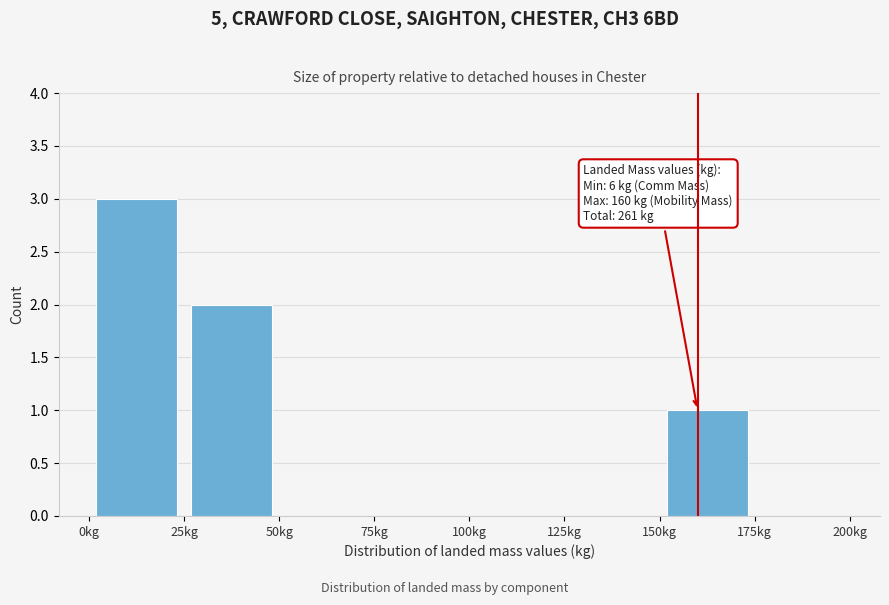

Over which range of the x-axis is the bar tallest?

0 to 25